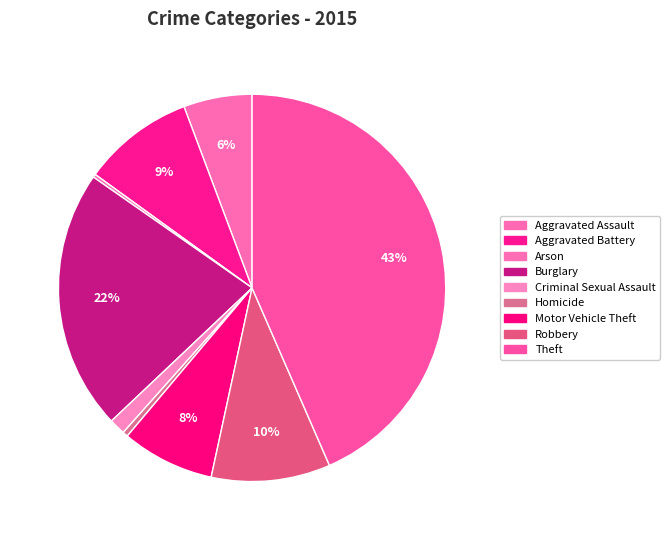

What is the change in value from Aggravated Battery to Criminal Sexual Assault?

-270